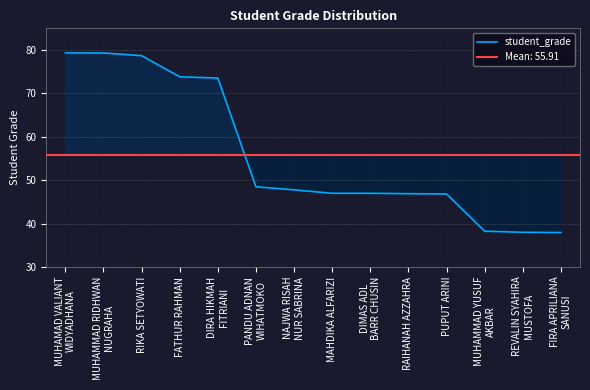

The chart shows a value of 47.0 at DIMAS ADL
BARR CHUSIN. True or false?

True